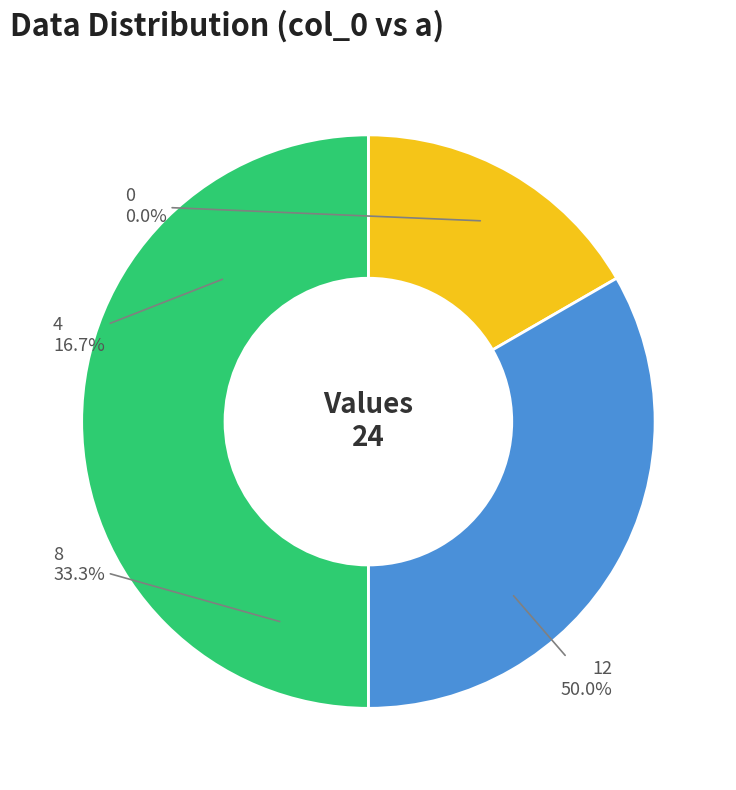

Does 8 represent more than half of the total?

No